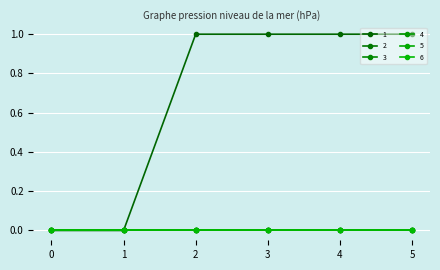

Does the chart have visible grid lines?

Yes